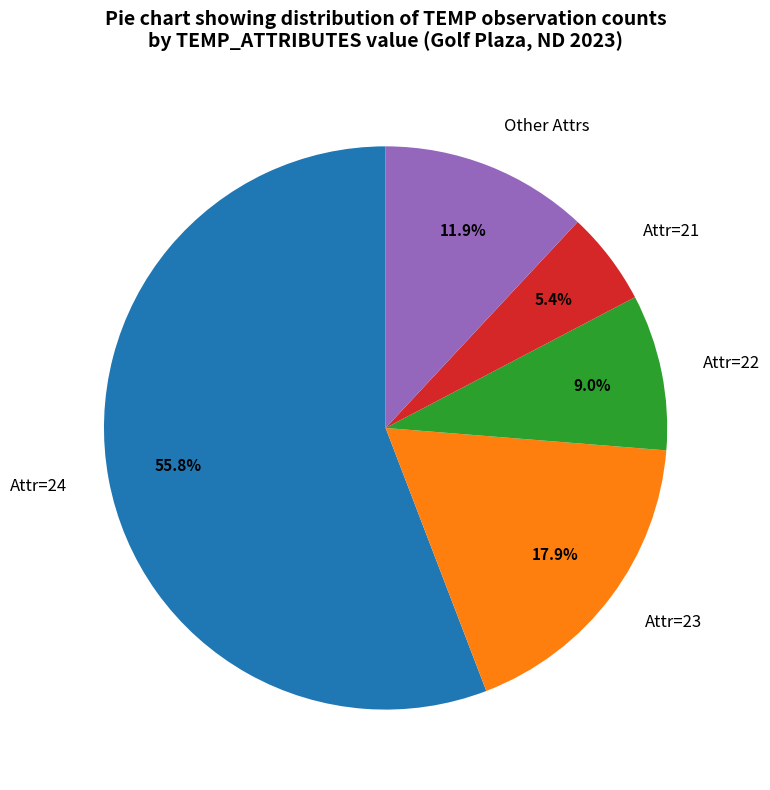

Do Other Attrs and Attr=22 together represent more than half of the pie?

No